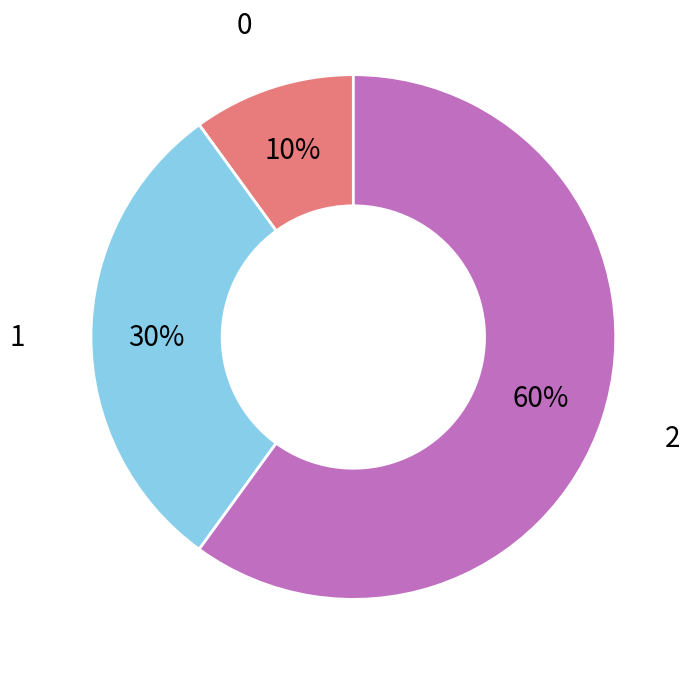

Is there a majority slice in this chart?

Yes